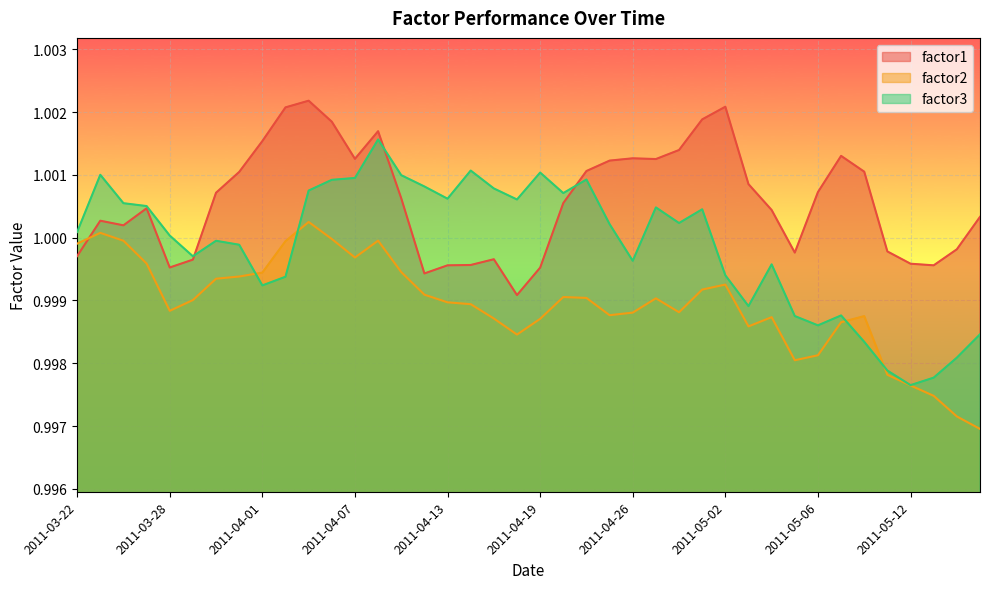

Between 2011-05-05 and 2011-04-27, which is larger?

2011-04-27